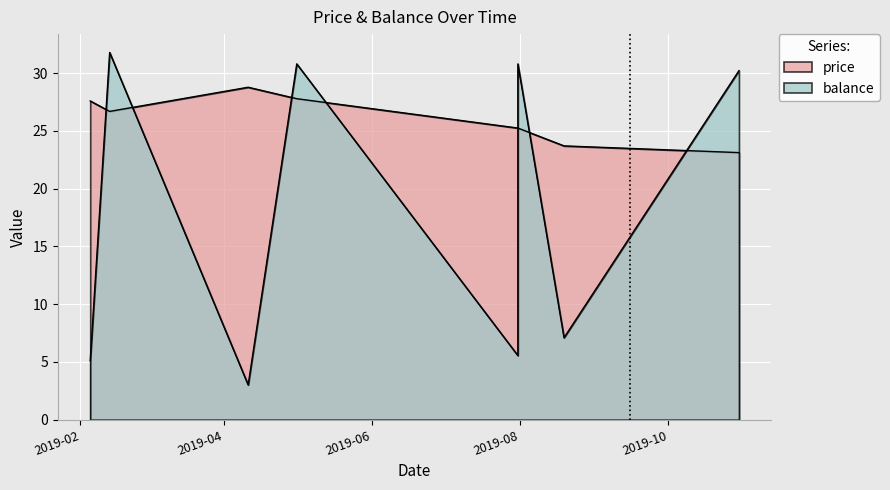

Between which two adjacent categories do balance and price first intersect?

2019-02-05 and 2019-02-13